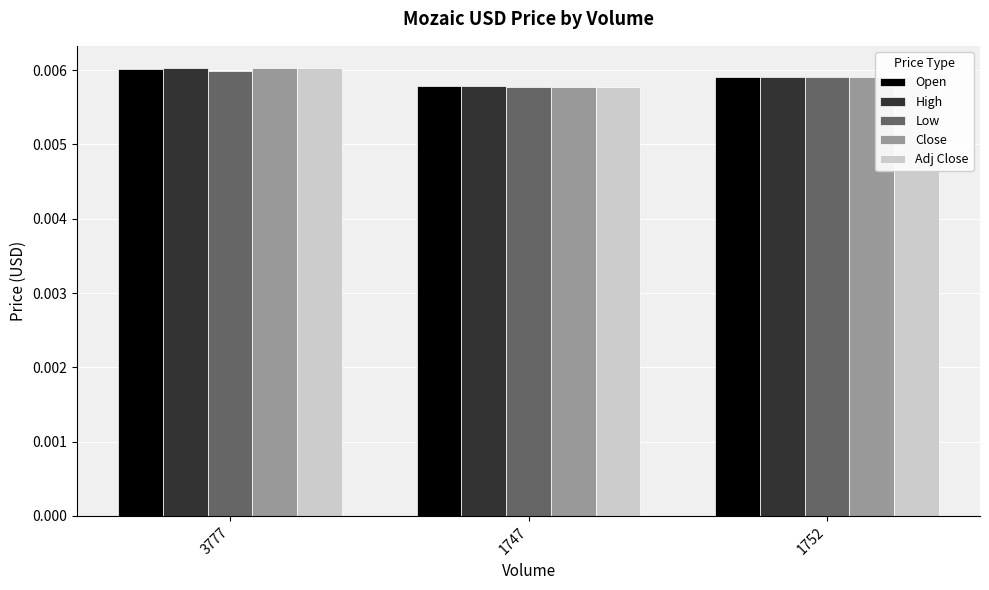

Is the value of High at 1752 greater than the value of Low at 3777?

No